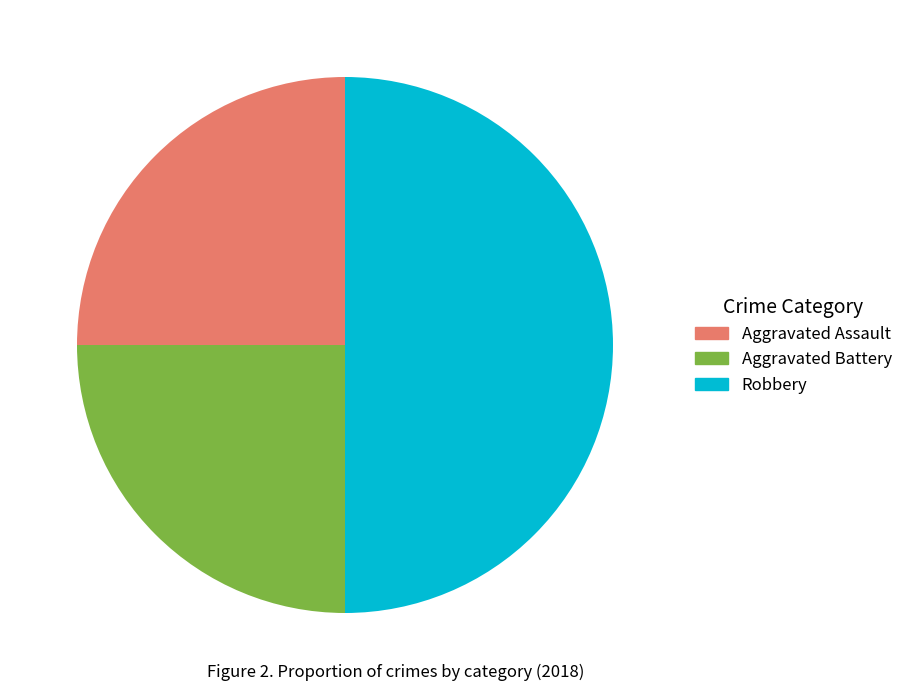

The Aggravated Battery slice represents 25% of the pie. True or false?

True